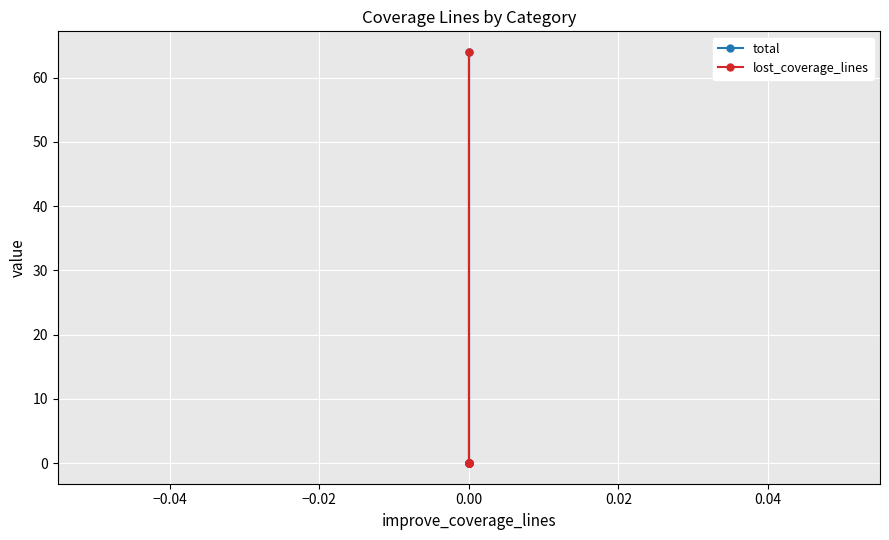

What is the value of the lost_coverage_lines point at the 2nd from the left?

64